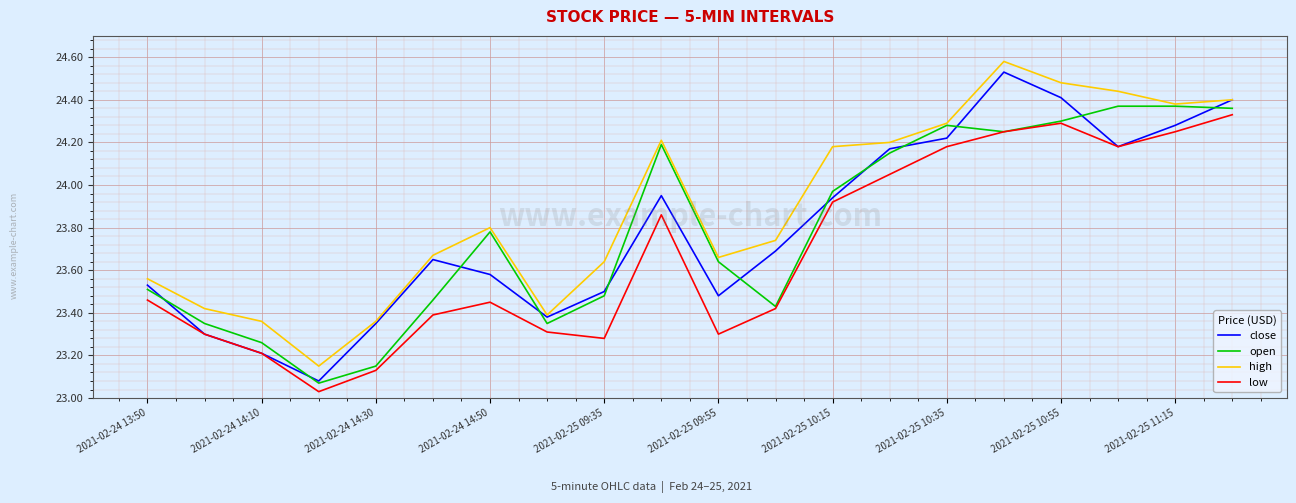

True or false: high and low intersect in this chart.

False